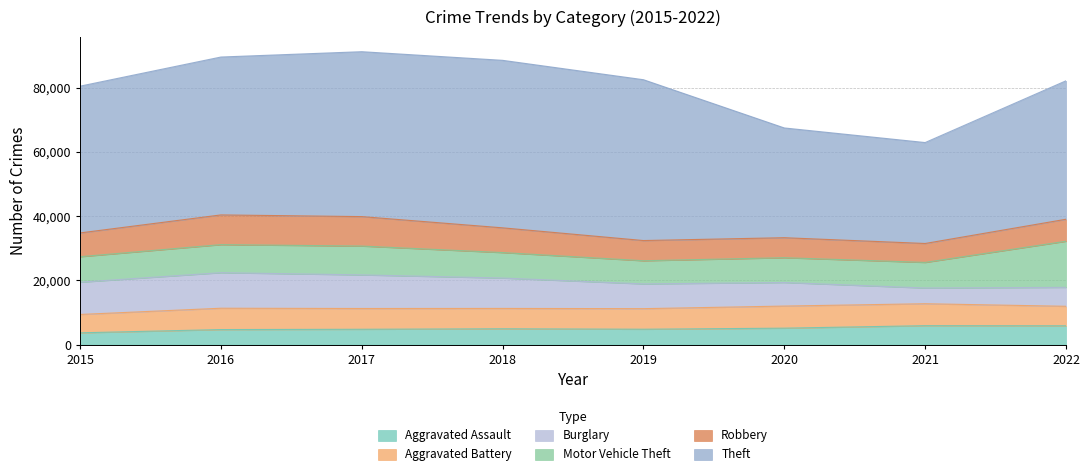

Does the chart have visible grid lines?

Yes